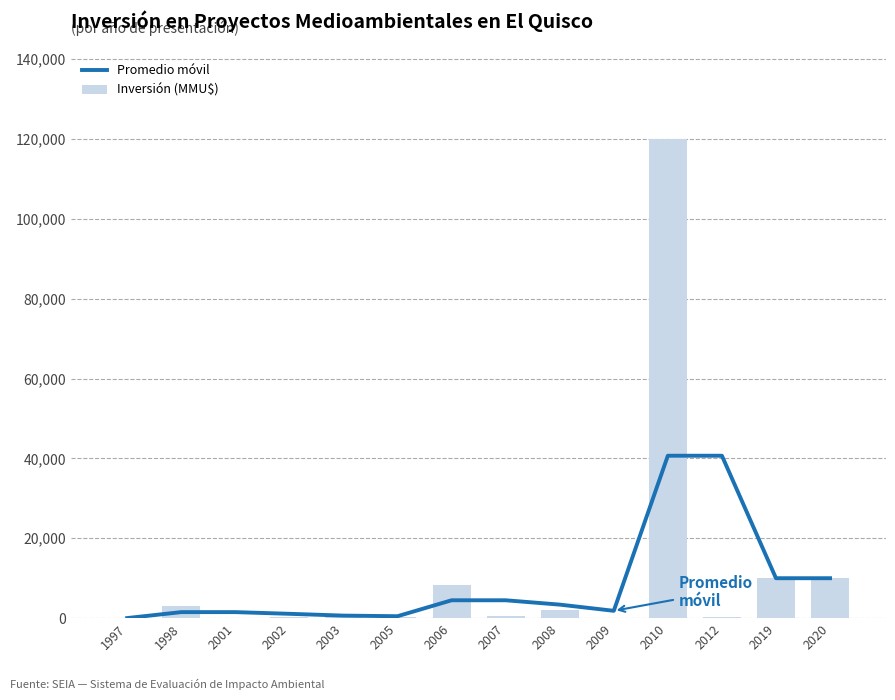

Reading left to right, list all the values displayed in this chart.

Promedio móvil: 20	1510	1510	1086	635	484	4477	4477	3389	1838	40675	40675	10000	10000
Inversión (MMU$): 20	3000	0	173	733	232	8200	534	2000	23	120001	300	10000	10000